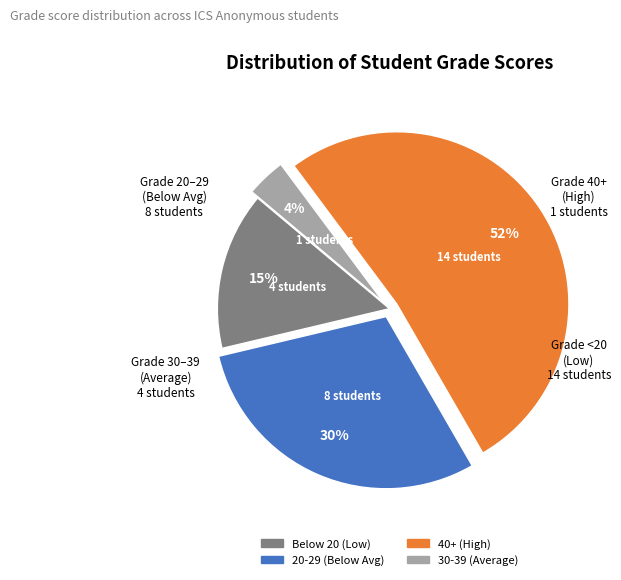

Does any single category account for the majority?

Yes